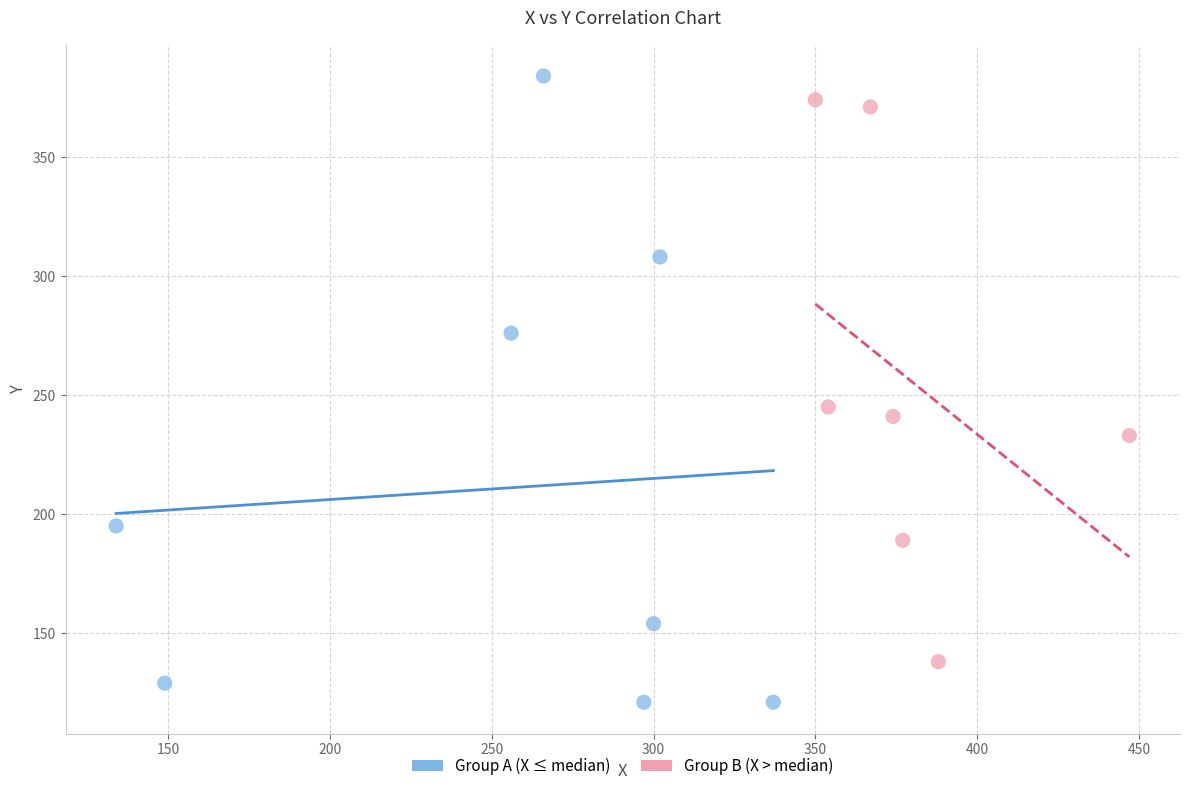

Which series reaches the minimum Y coordinate?

Group A (X ≤ median)